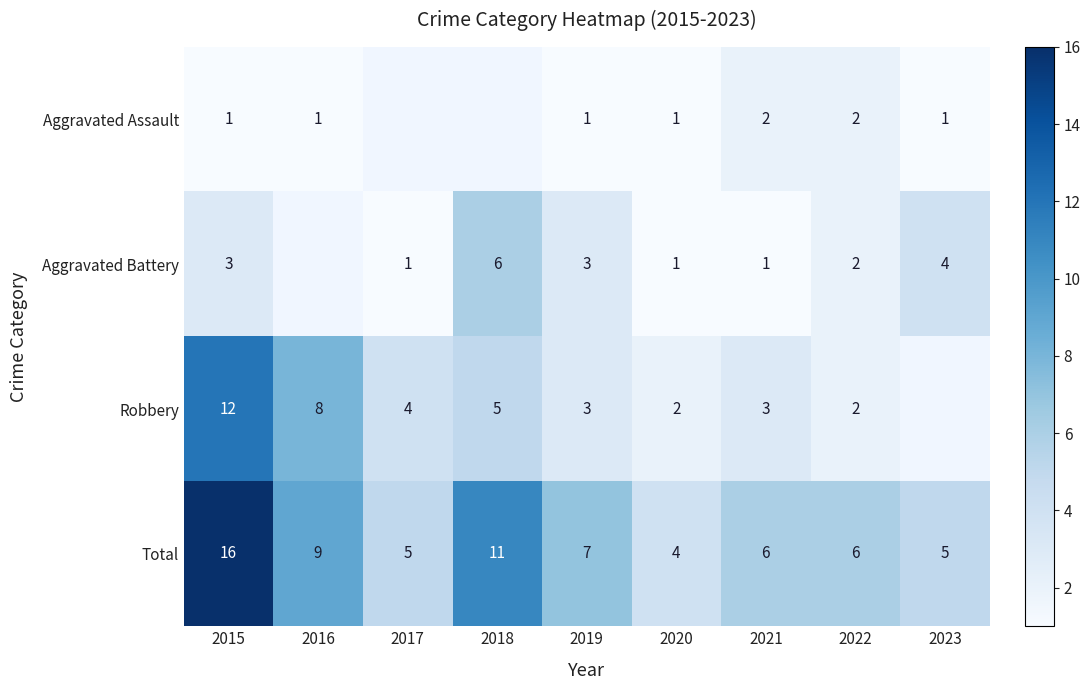

True or false: Robbery has a value of 5.9 at 2017.

False